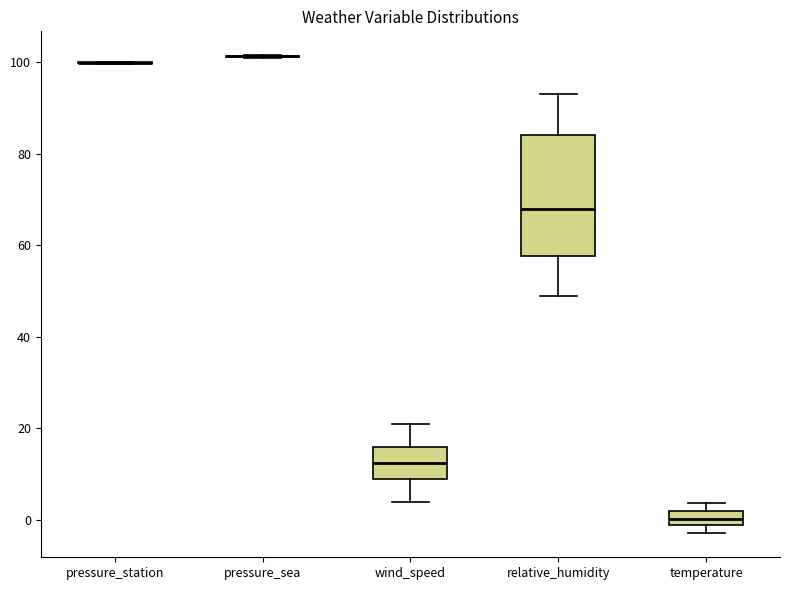

Which box is the tallest, from its lower edge to its upper edge?

relative_humidity